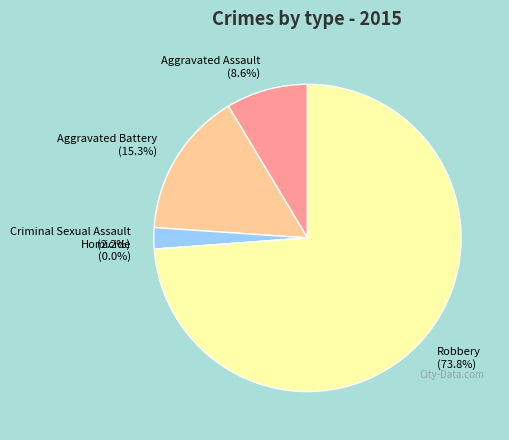

Is the sum of Aggravated Battery and Aggravated Assault greater than half?

No